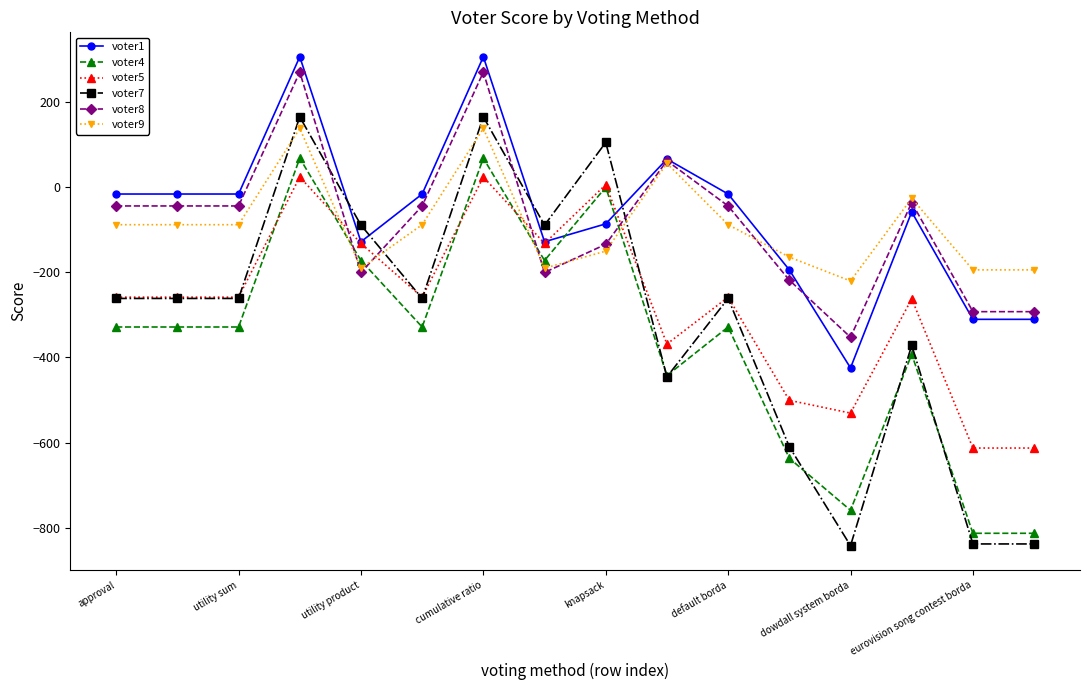

What is the smallest value displayed?

-842